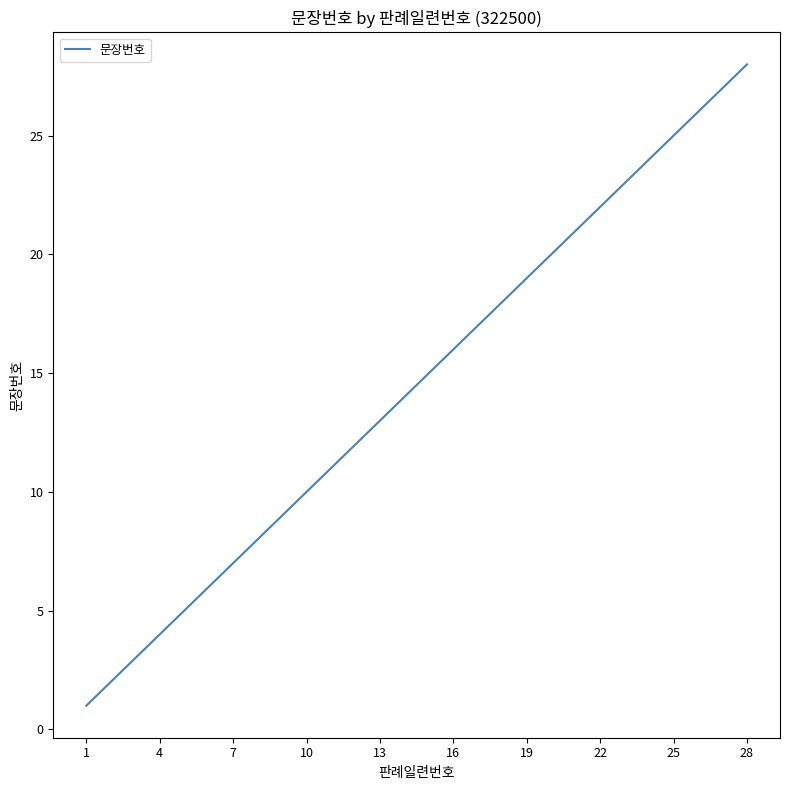

What is the difference between the maximum and minimum values?

27